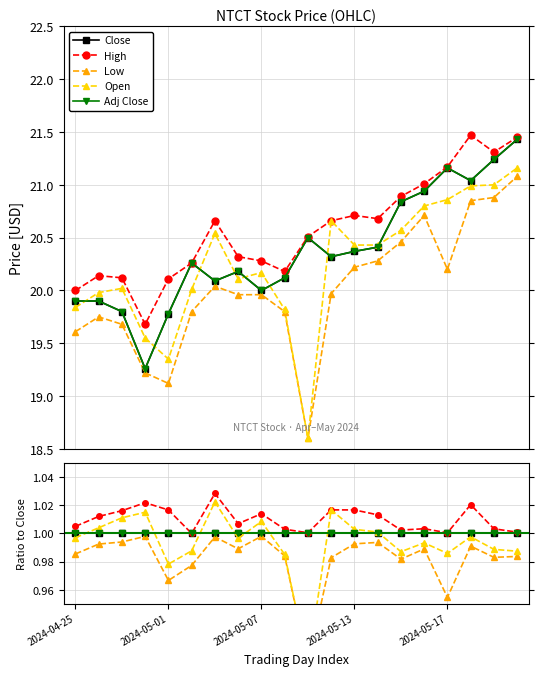

What are all the series names shown in the legend?

Close, High, Low, Open, Adj Close